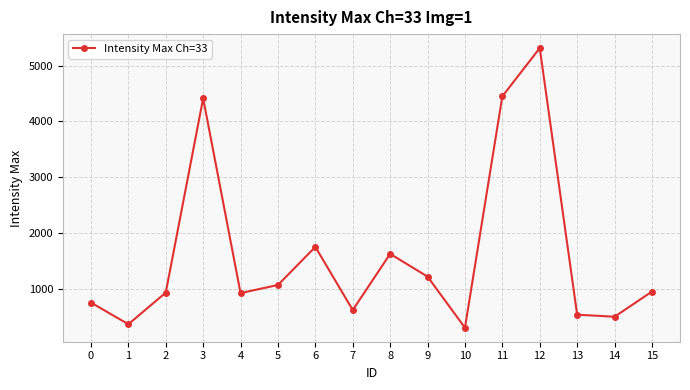

Is it true that the value at 15 is 335?

False